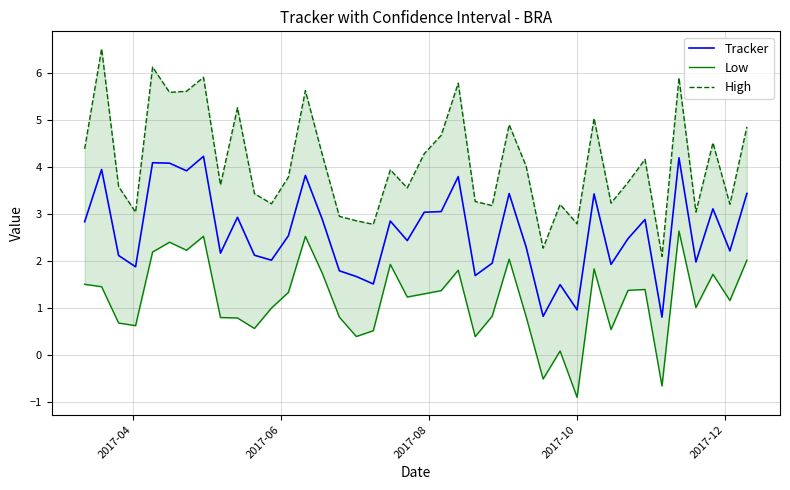

What is the difference between the second highest and minimum values in the High series?

4.0